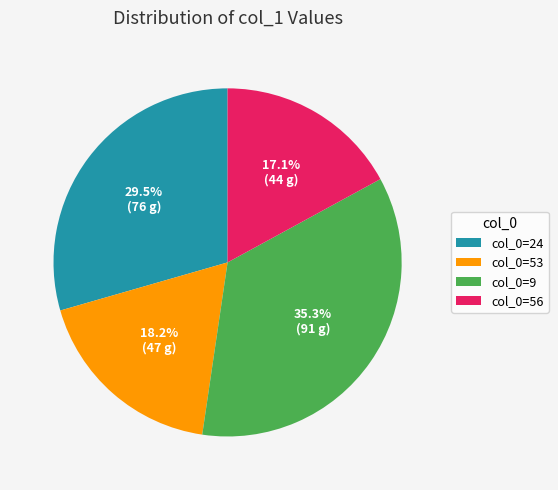

How many segments does this pie chart have?

4